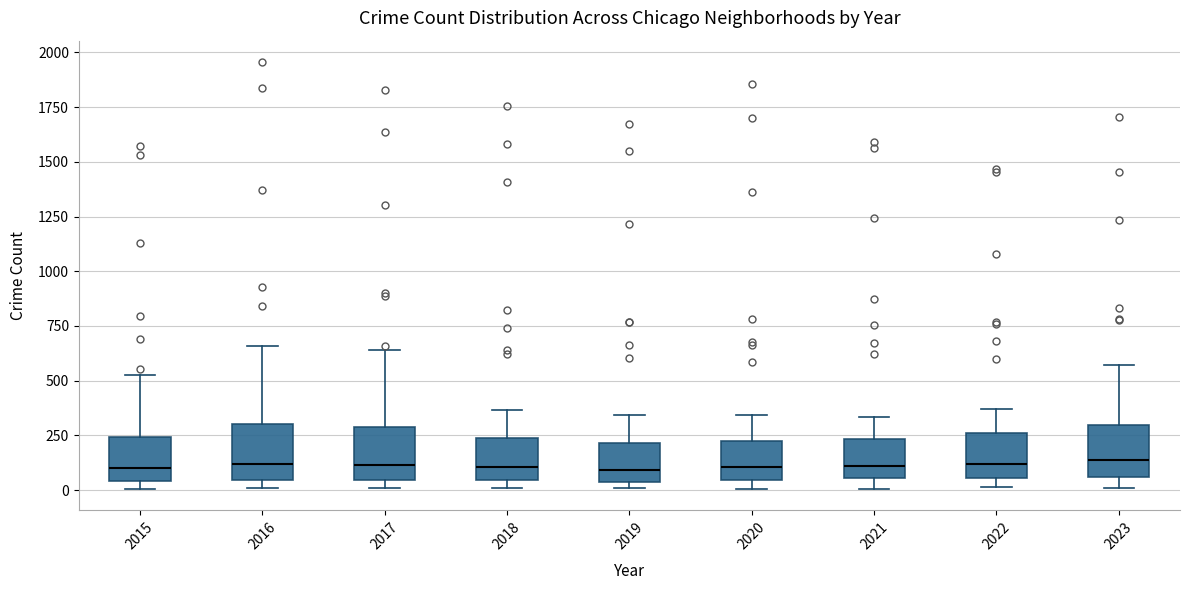

Where does the upper whisker of the box at x = 2020 end on the y-axis? The values are not printed on the chart, so give them approximately, as read against the axis.

350